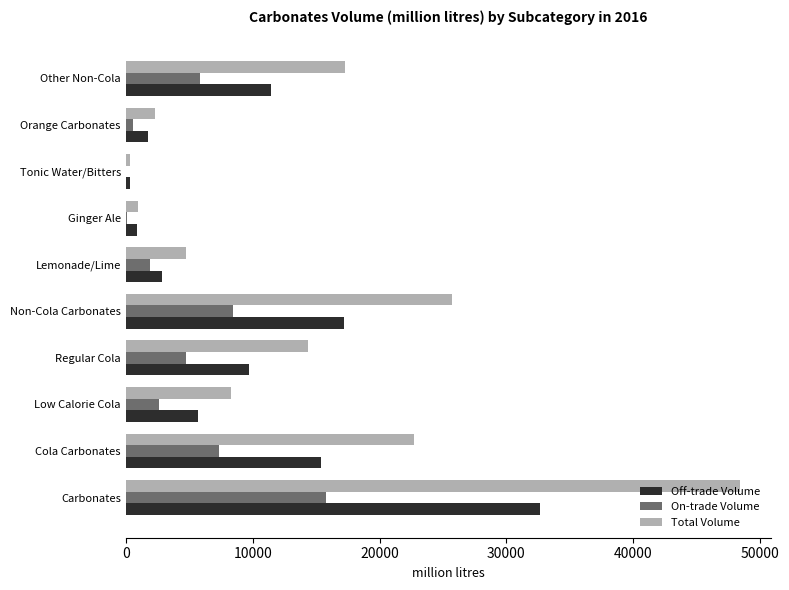

At which category is the sum across all series the highest?

Carbonates